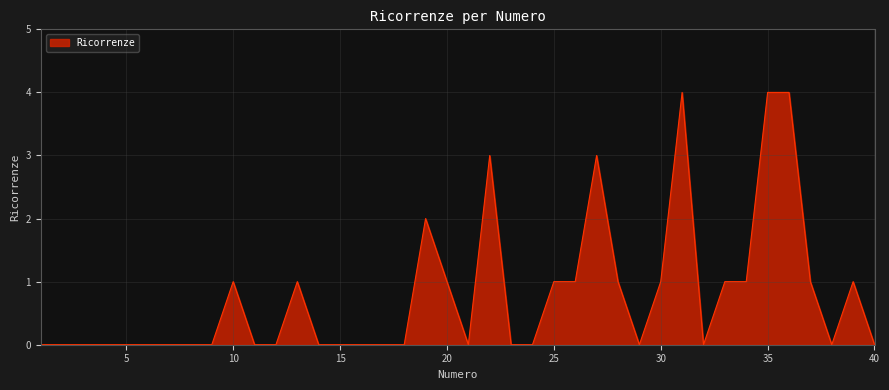

Reading right to left, list all the values displayed in this chart.

0	1	0	1	4	4	1	1	0	4	1	0	1	3	1	1	0	0	3	0	1	2	0	0	0	0	0	1	0	0	1	0	0	0	0	0	0	0	0	0